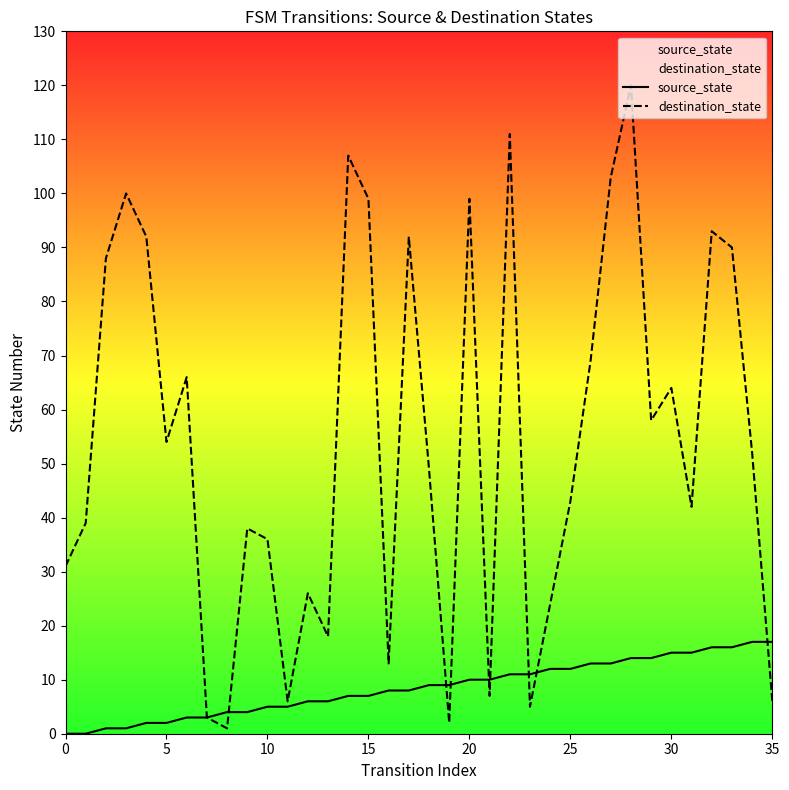

What are all the series names shown in the legend?

source_state, destination_state